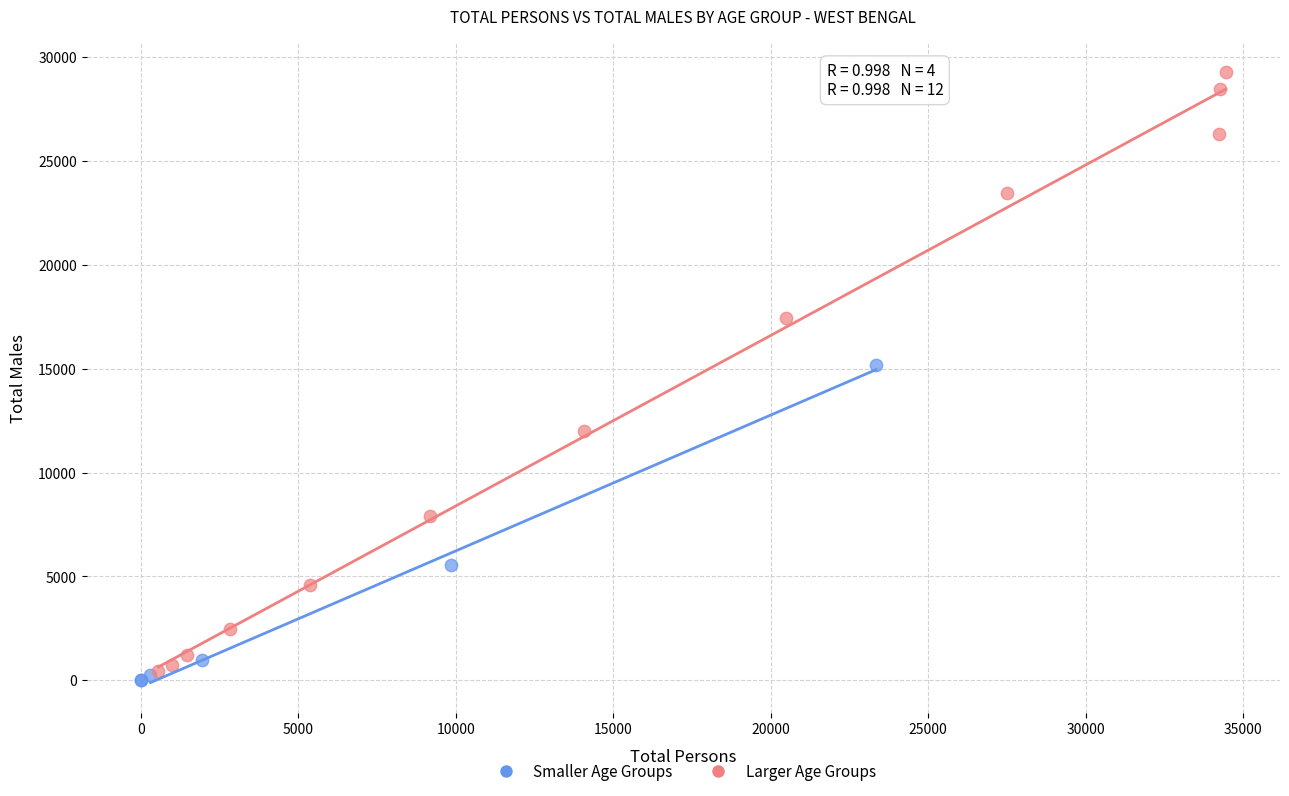

Which series reaches the maximum Y coordinate?

Larger Age Groups